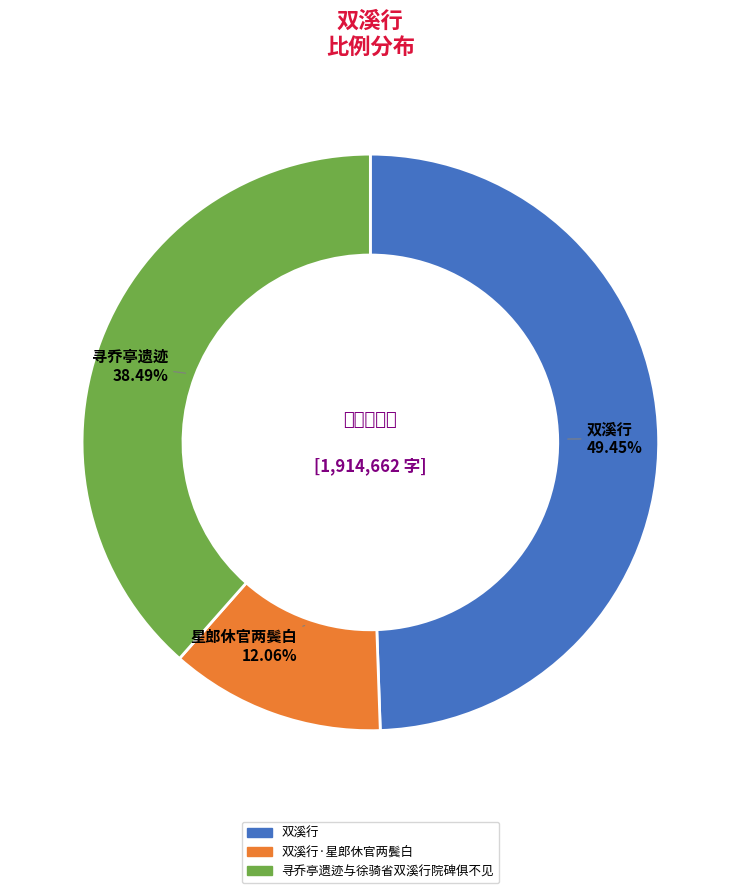

Is there a majority slice in this chart?

No